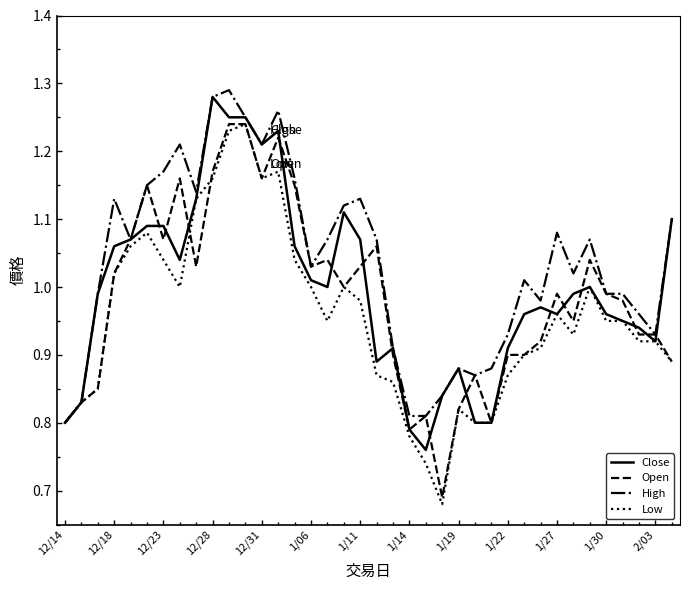

Which series has the largest total across all categories?

High